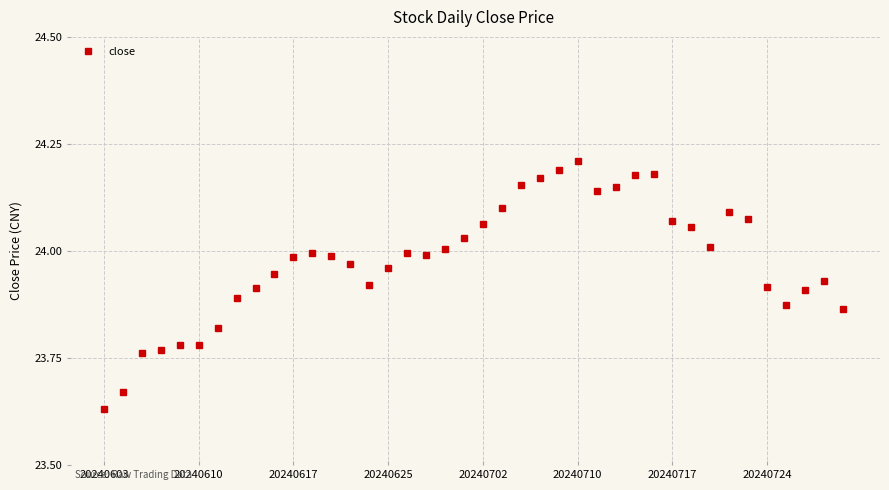

True or false: the data has more than 0 interior local peaks.

True